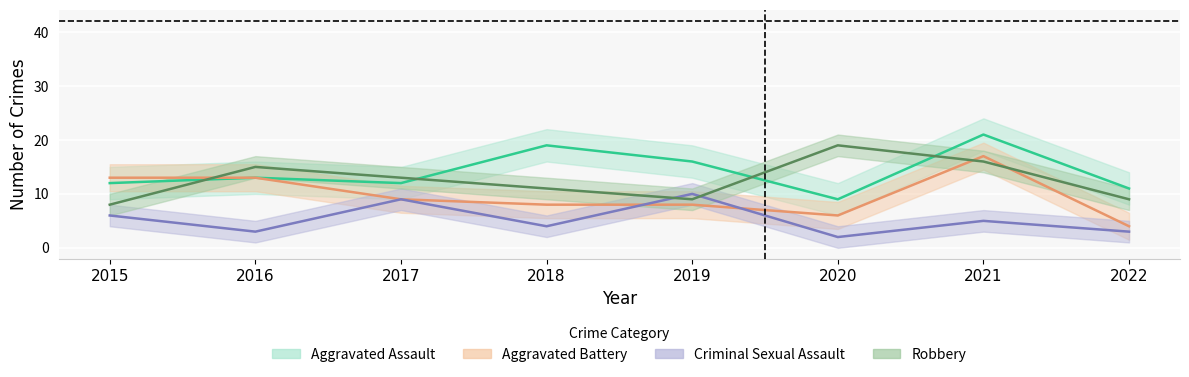

Is it true that Criminal Sexual Assault equals 4 at 2018?

True